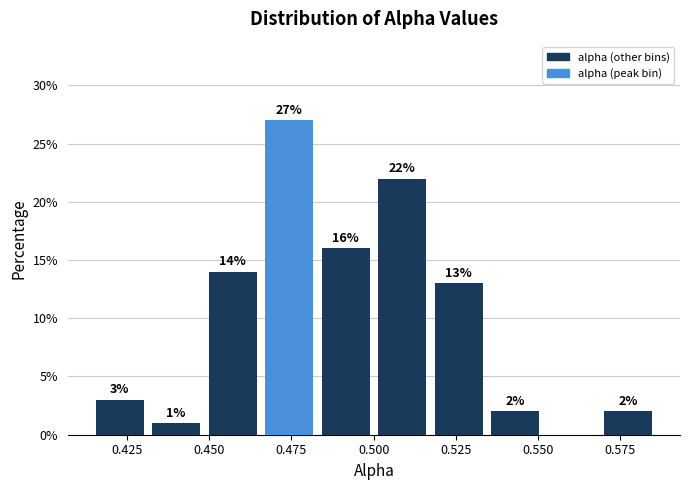

Read against the x-axis, roughly where is the centre of the tallest bar?

0.475